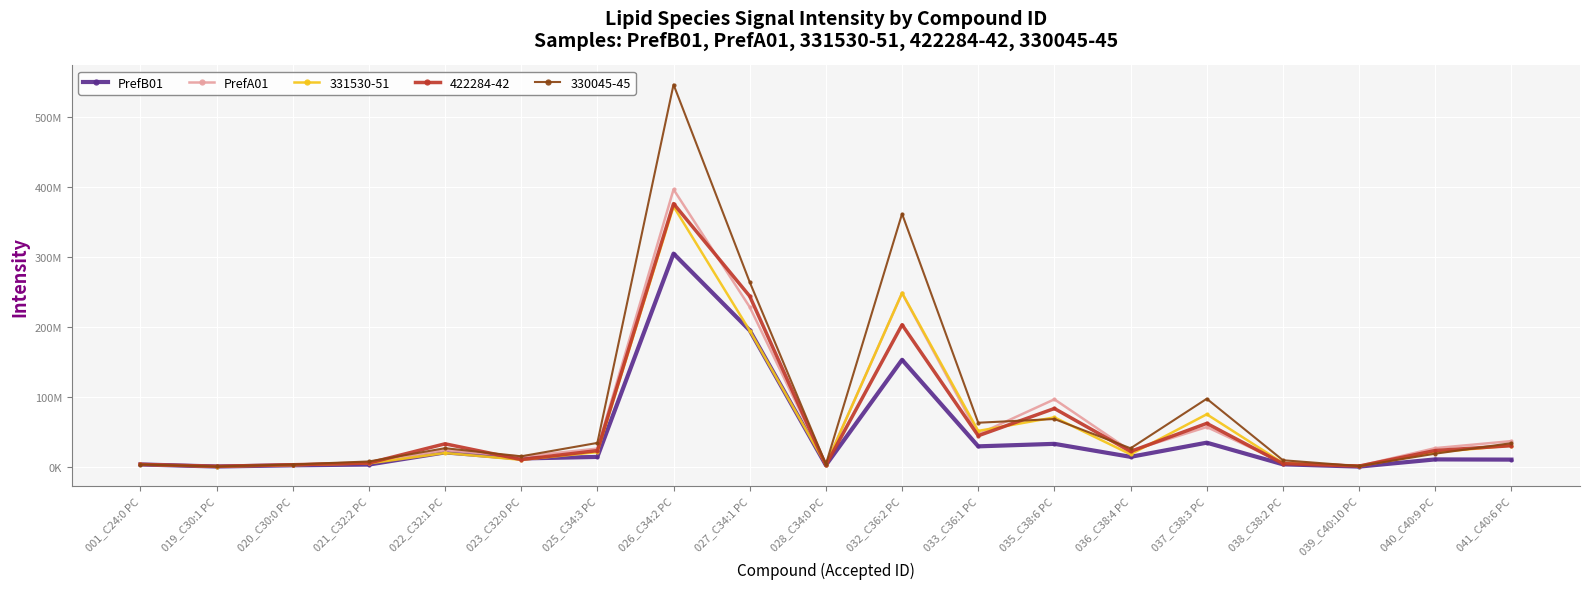

At which label does PrefA01 reach its minimum?

019_C30:1 PC